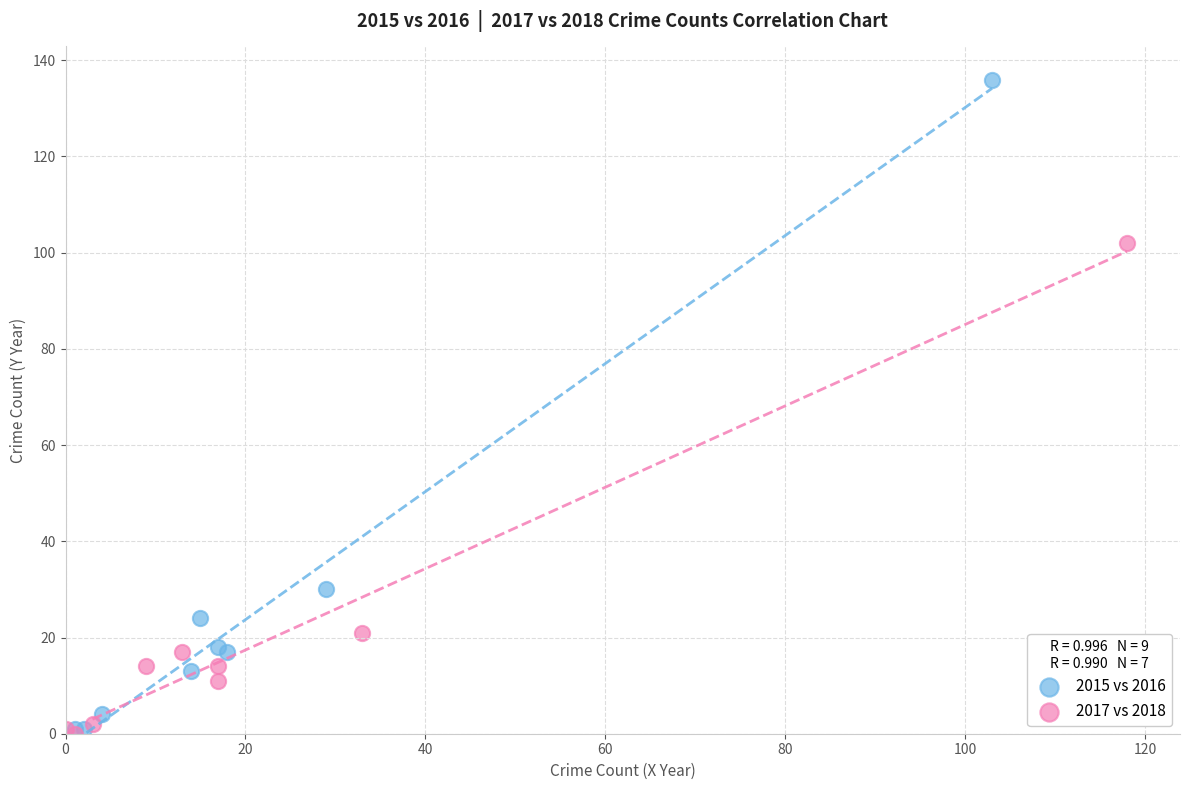

Which series has the widest spread of Y values?

2015 vs 2016